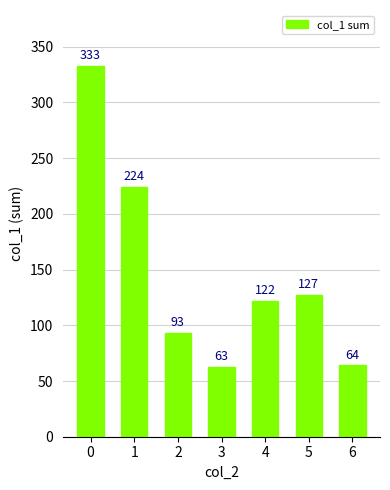

Between 1 and 3, which is larger?

1